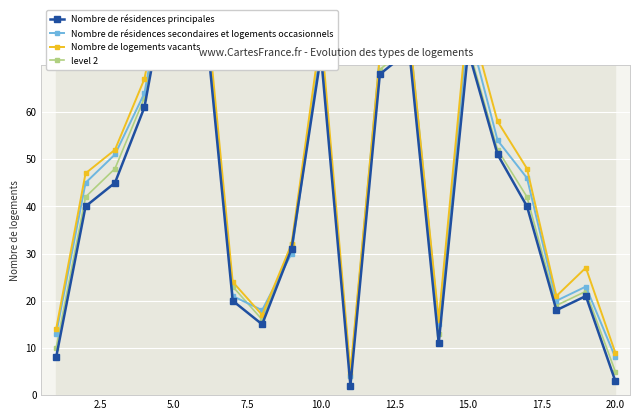

What is the minimum value for Nombre de résidences principales?

2